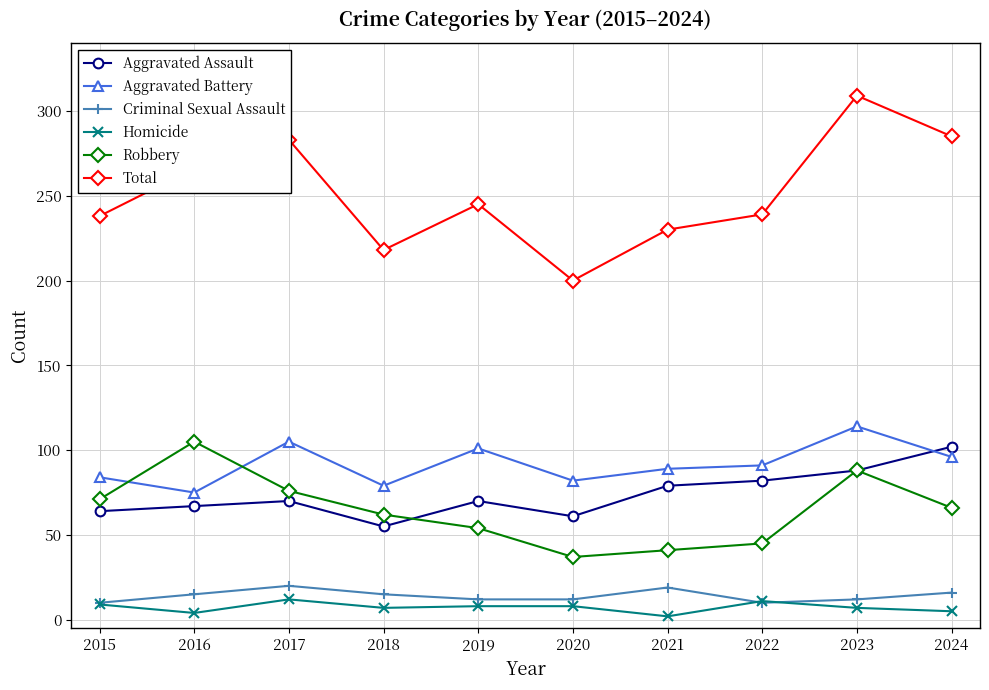

What is the maximum value shown in the chart?

309